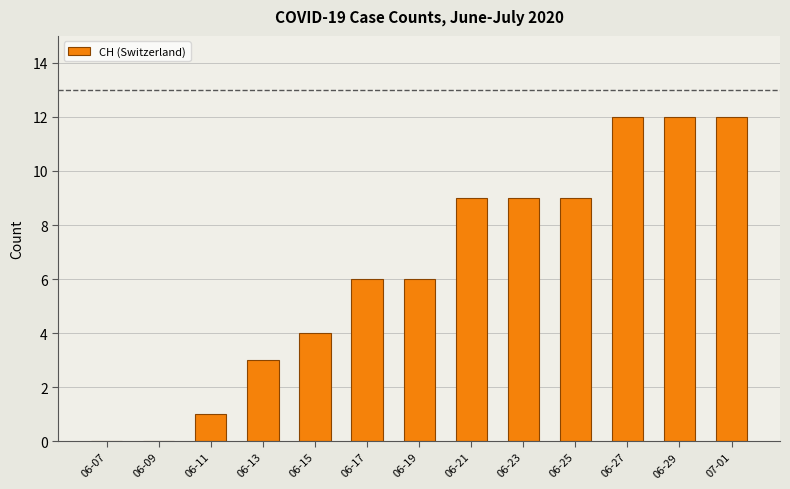

How many data points does each series have?

13